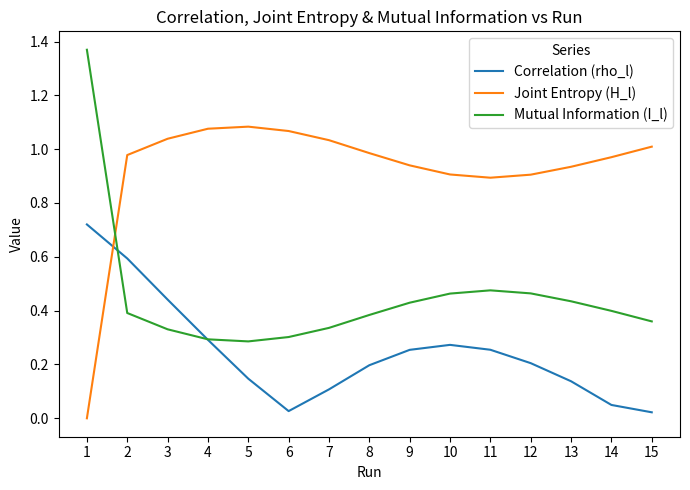

Which label corresponds to the smallest value in the chart?

1